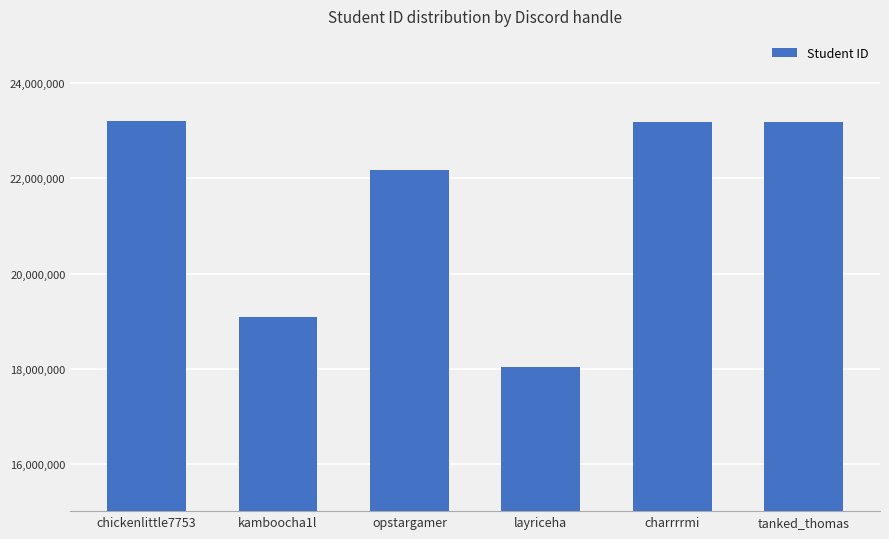

Approximately how many times larger is the value at layriceha compared to opstargamer?

0.8